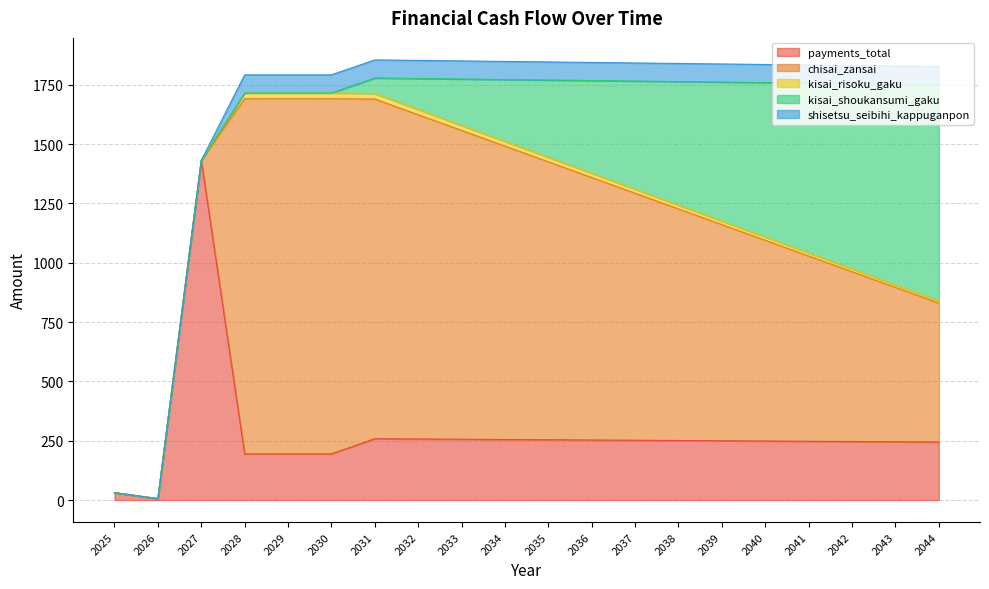

How many intersections are there between chisai_zansai and kisai_shoukansumi_gaku?

1